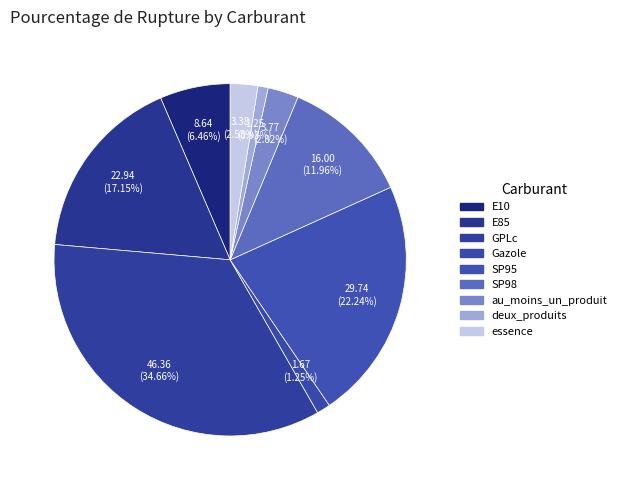

How many slices are in this pie chart?

9